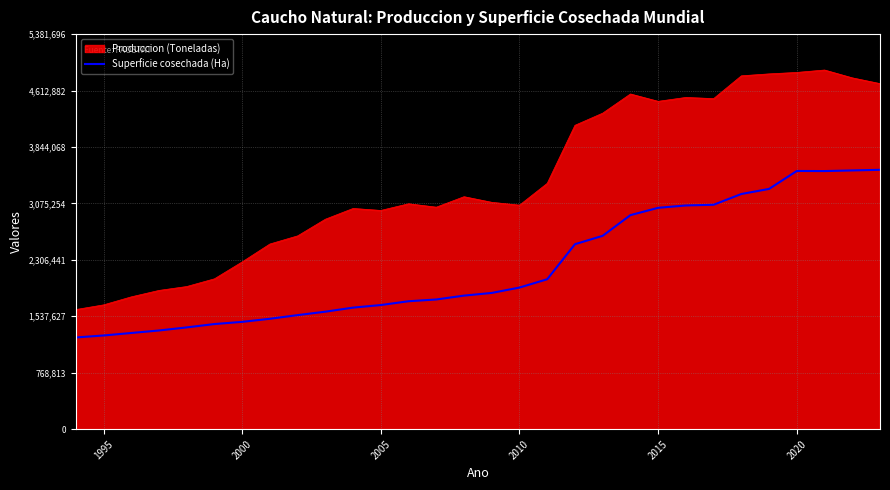

Which series has the widest spread of values?

Produccion (Toneladas)